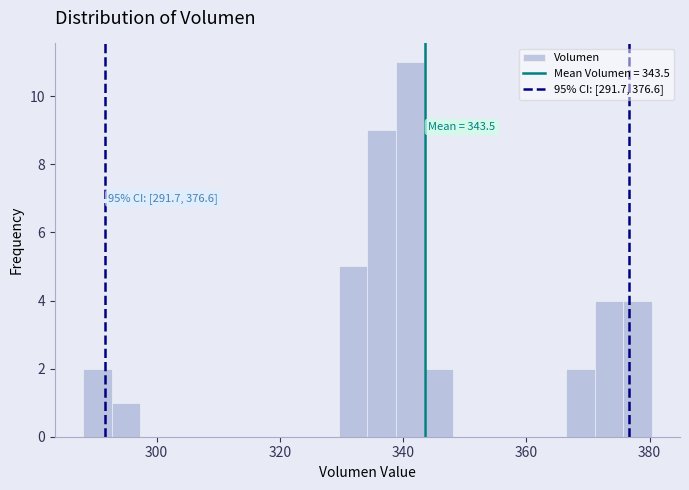

Read against the x-axis, roughly where is the centre of the tallest bar?

342